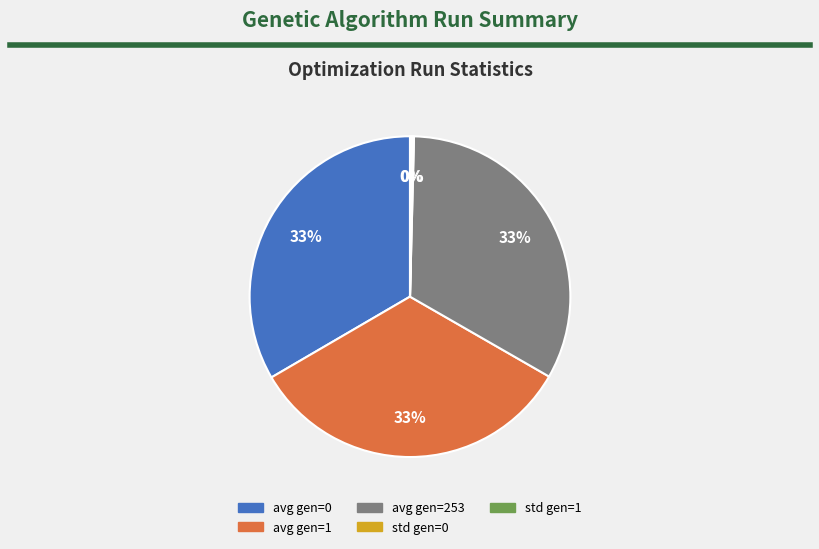

To the nearest percent, what is the difference between the largest and smallest slice percentages?

33%